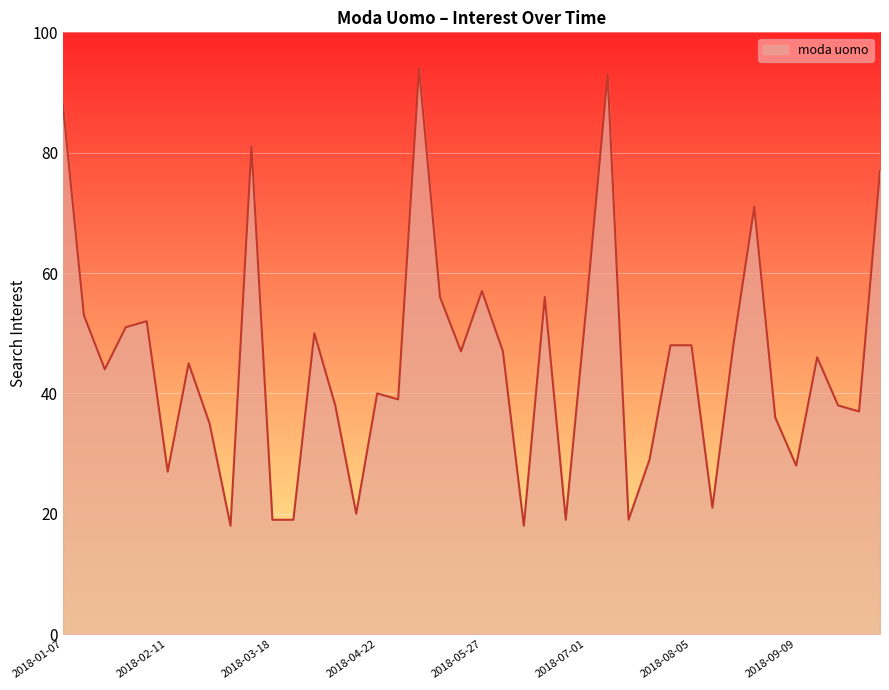

What is the greatest value displayed?

94